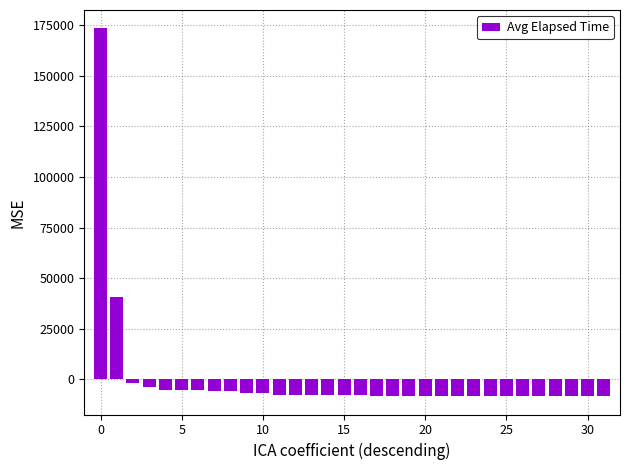

How many categories are shown in the chart?

32